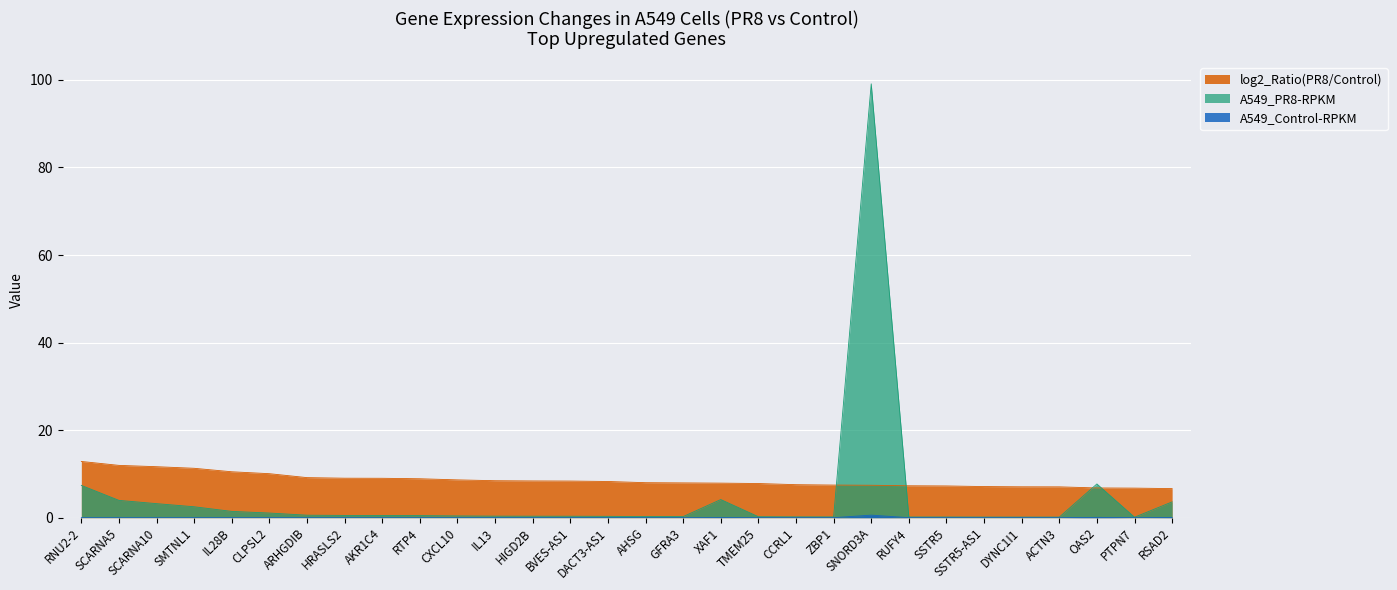

After their last crossing, which series has the higher values: log2_Ratio or A549_PR8-RPKM?

log2_Ratio